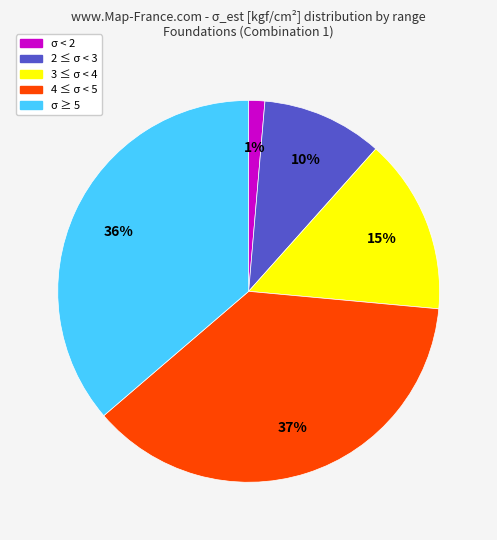

To the nearest percent, what is the average slice percentage?

20%